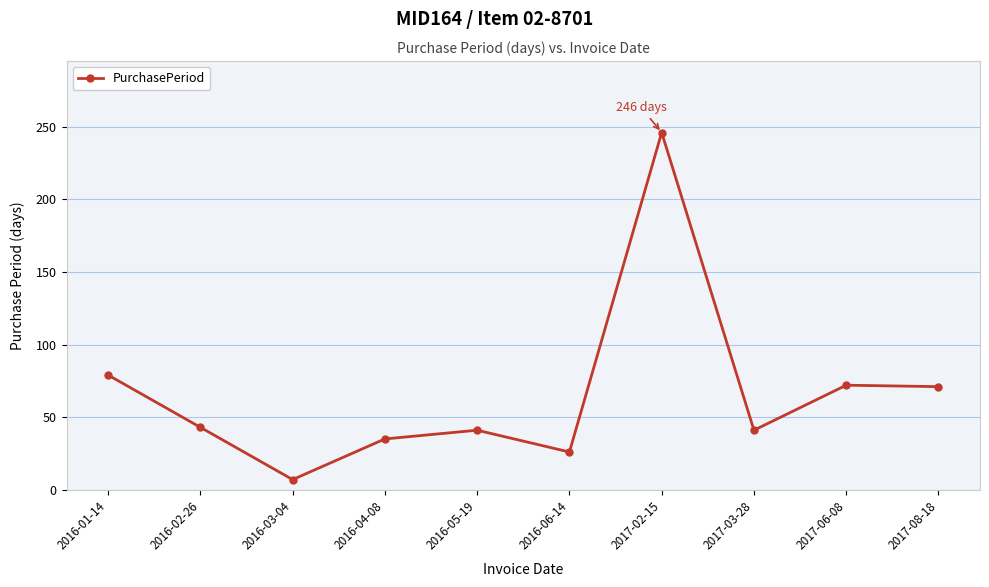

True or false: the data shows 10 at 2016-04-08.

False